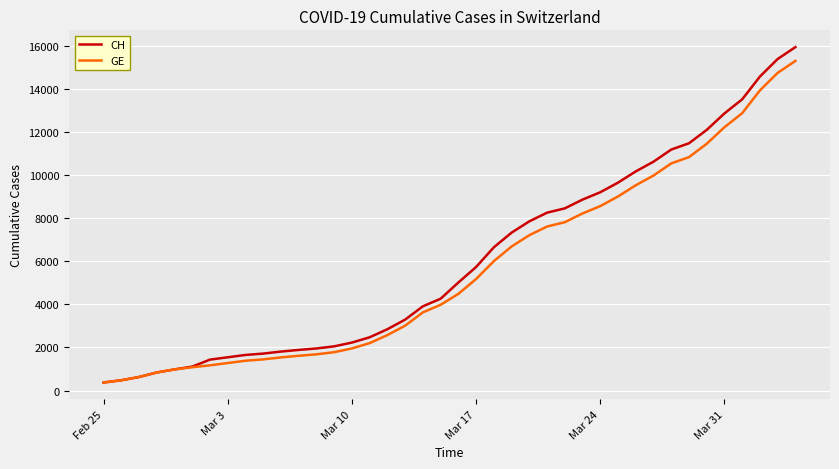

Does the chart display data point markers on the line(s)?

No